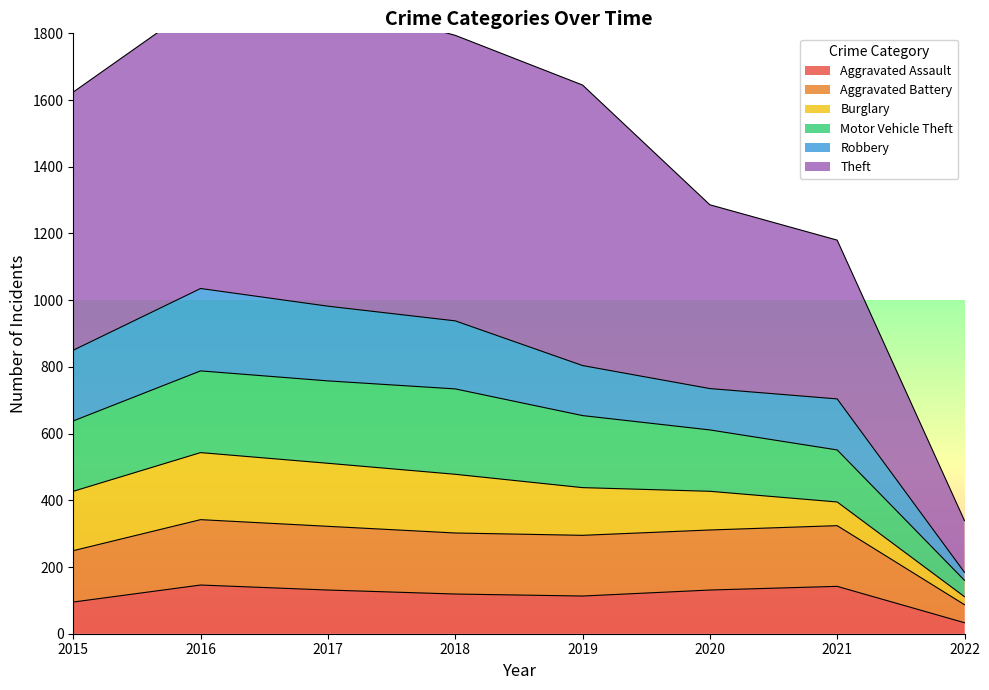

What is the maximum value for Aggravated Assault?

146